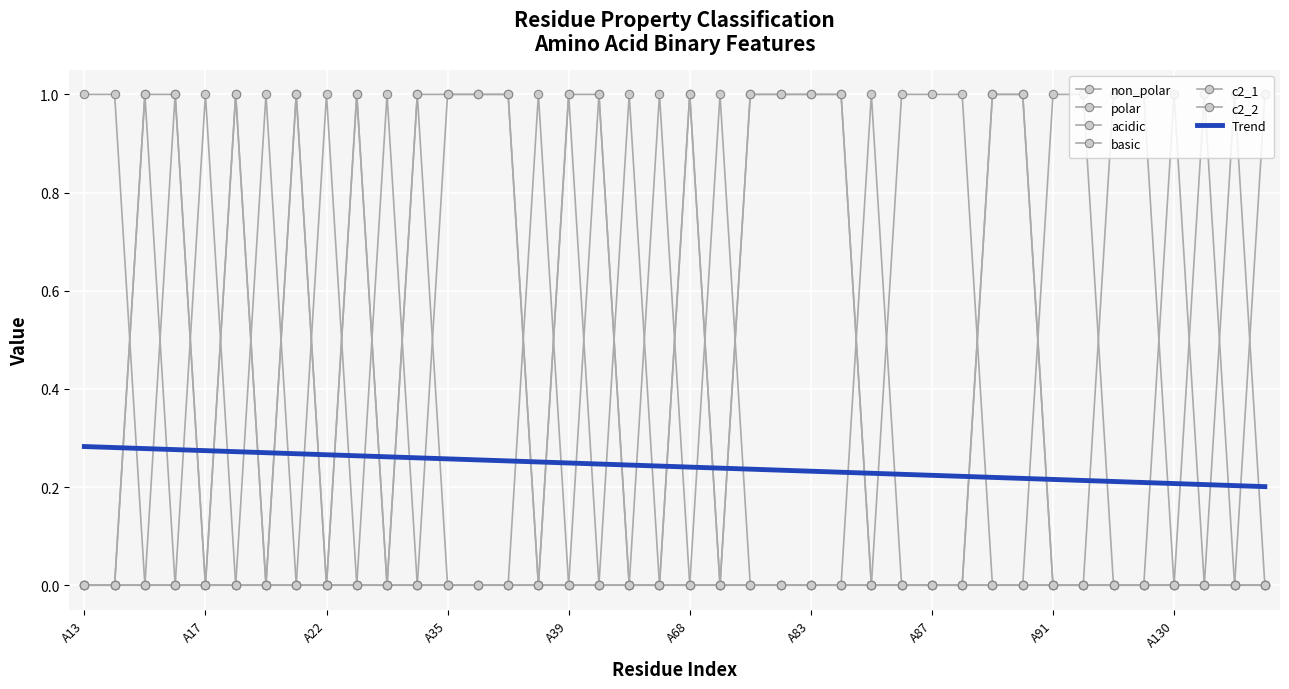

Is this an area chart (filled region under the line)?

No